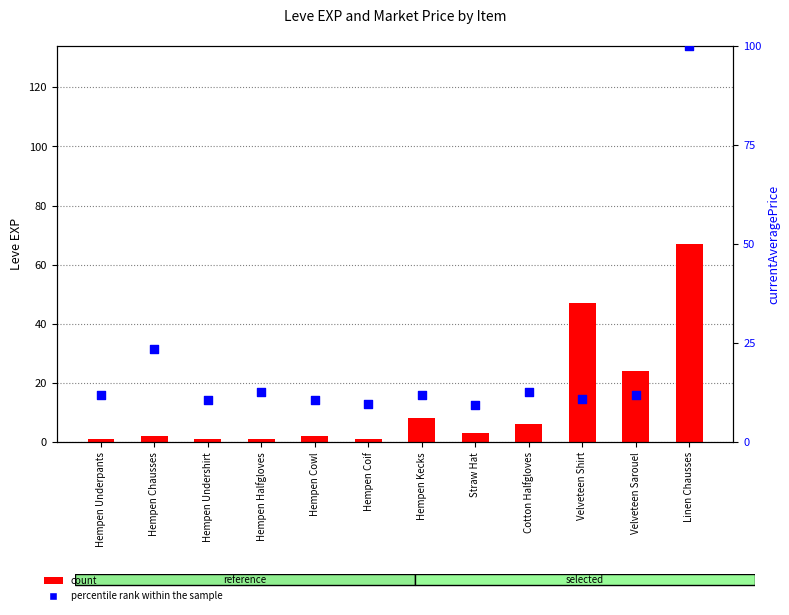

Which series has the largest total across all categories?

percentile rank within the sample